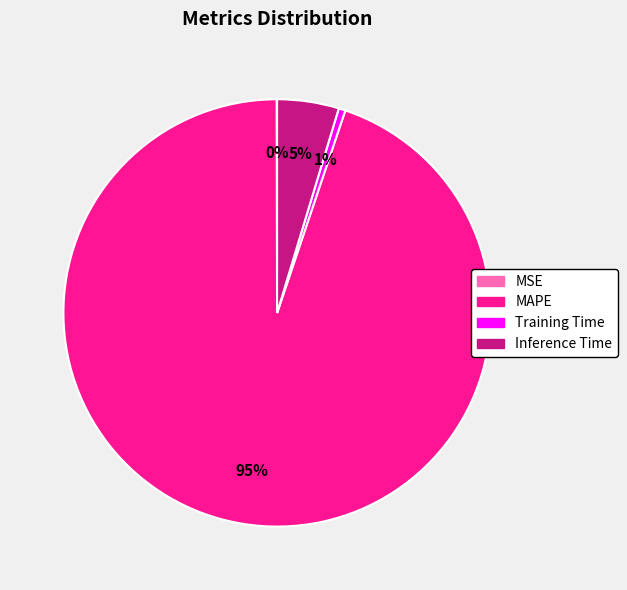

Which slice is the largest?

MAPE